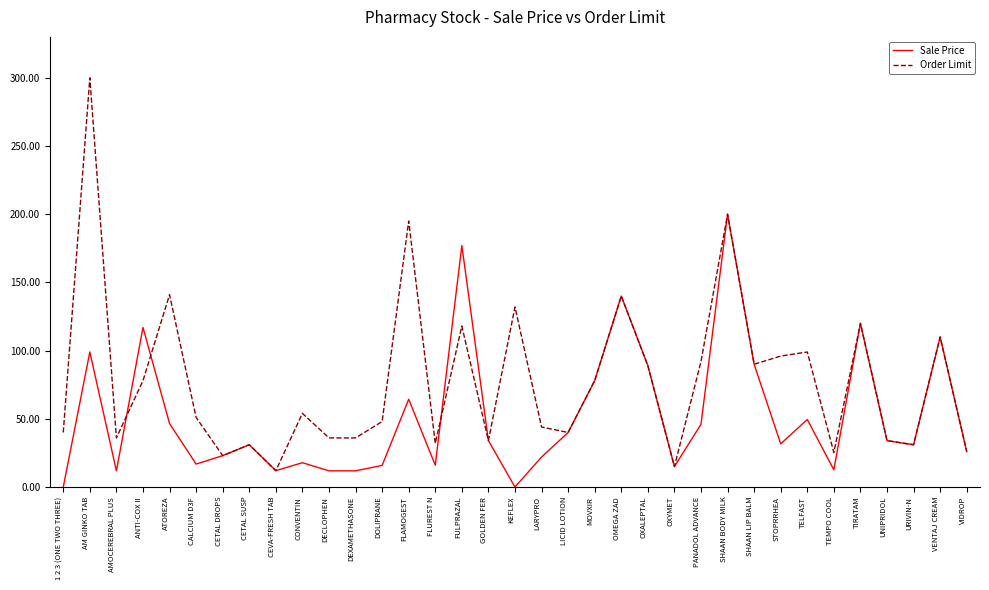

What is the difference between the second highest and second lowest values in the Order Limit series?

185.0